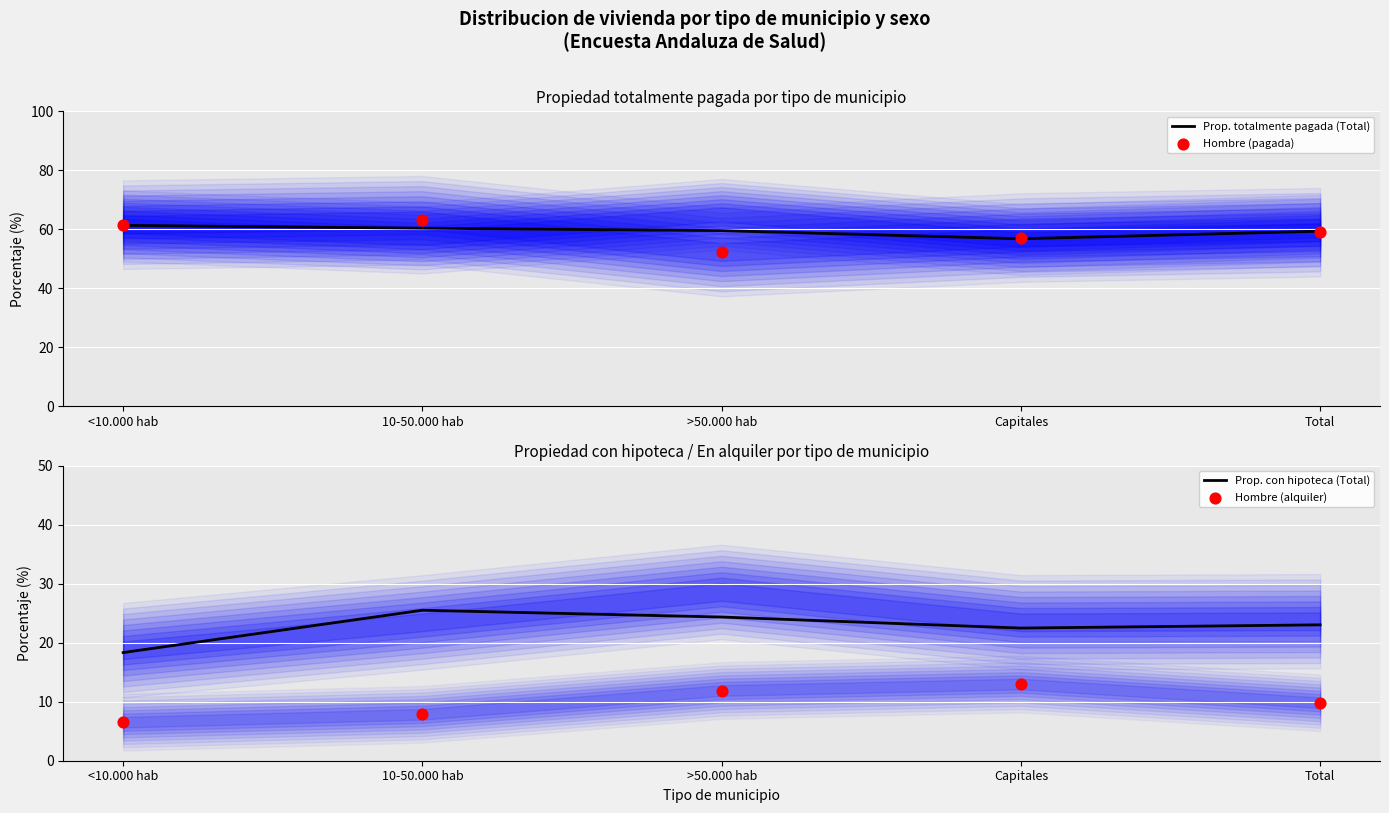

Which series has the widest spread of Y values?

Hombre (pagada)